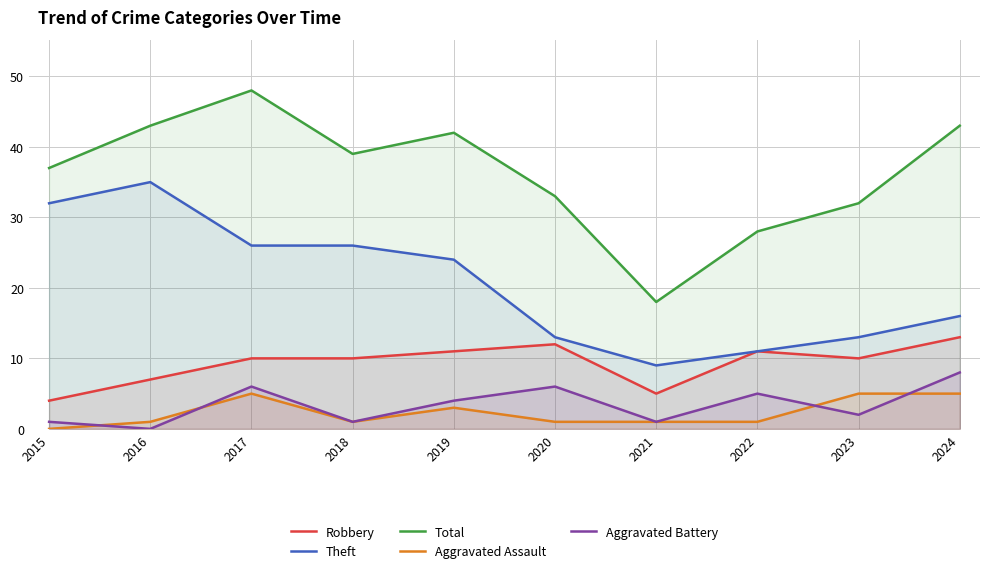

Which series has the largest total across all categories?

Total